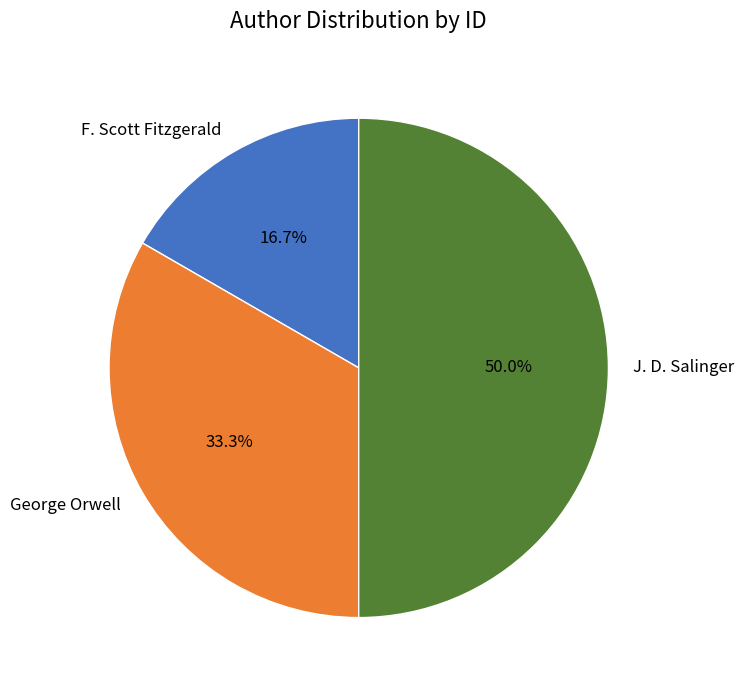

Does F. Scott Fitzgerald represent more than half of the total?

No